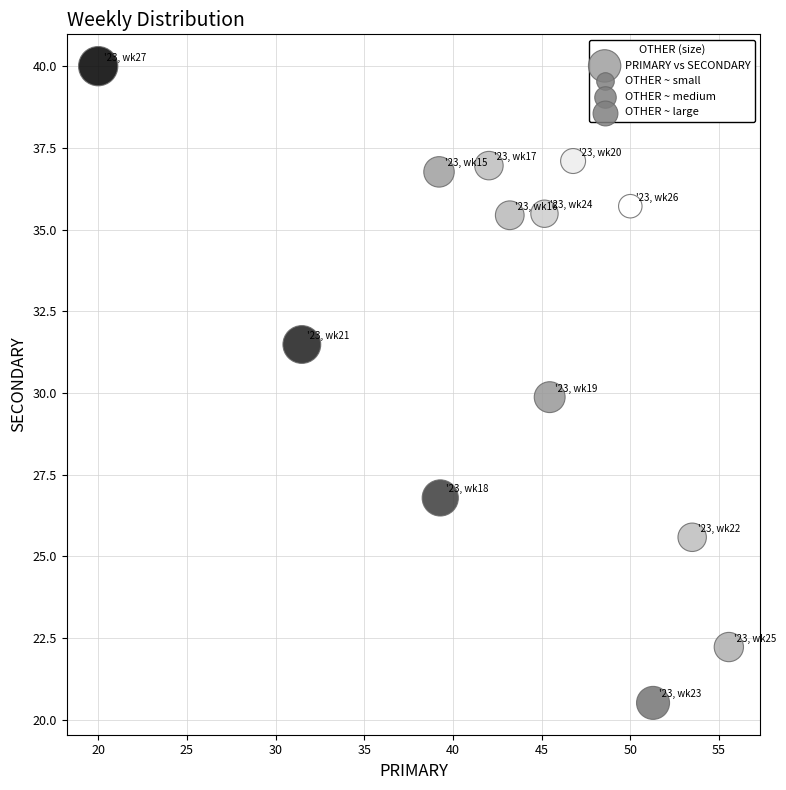

What is the range of X values (max minus min)?

35.6